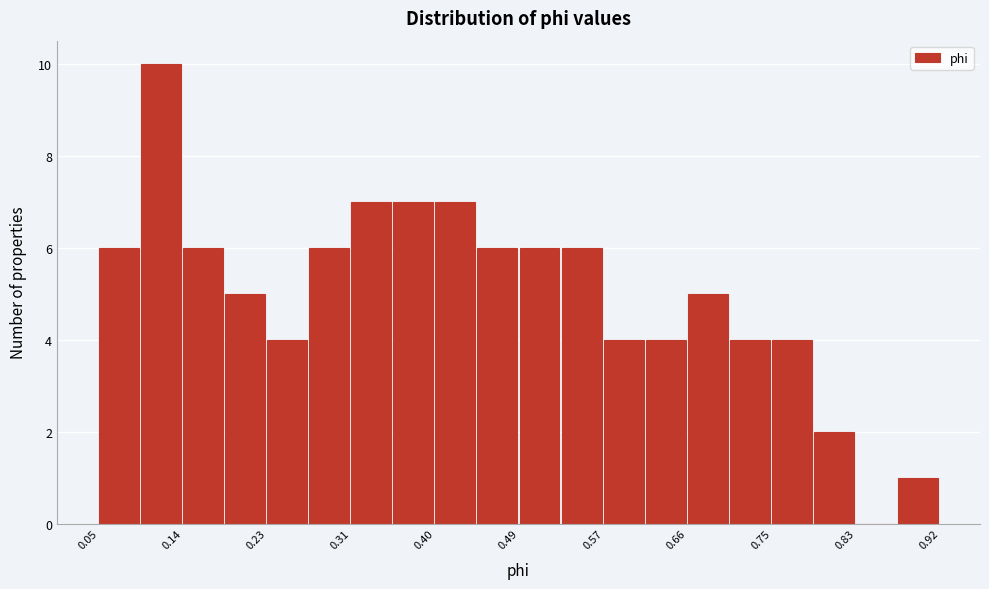

Reading left to right, list every bar in this chart as the range it spans on the x-axis followed by its height. Neither the bar edges nor the heights are printed on the chart, so give them approximately, as read against the axes.

0.05 to 0.10: 6
0.10 to 0.14: 10
0.14 to 0.18: 6
0.18 to 0.23: 5
0.23 to 0.27: 4
0.27 to 0.31: 6
0.31 to 0.36: 7
0.36 to 0.40: 7
0.40 to 0.44: 7
0.44 to 0.49: 6
0.49 to 0.53: 6
0.53 to 0.57: 6
0.57 to 0.62: 4
0.62 to 0.66: 4
0.66 to 0.70: 5
0.70 to 0.75: 4
0.75 to 0.79: 4
0.79 to 0.83: 2
0.83 to 0.88: 0
0.88 to 0.92: 1